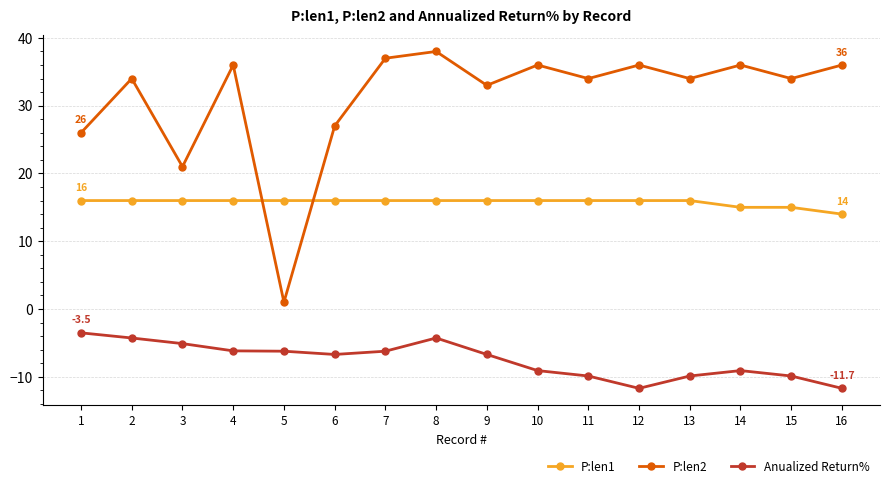

List the series in order of their peak value, highest first.

P:len2, P:len1, Anualized Return%